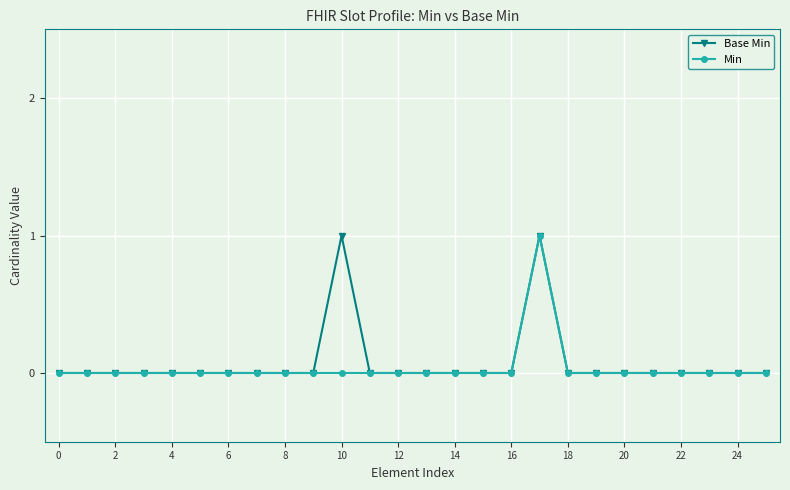

True or false: Base Min has more than 1 points higher than both neighbors.

True